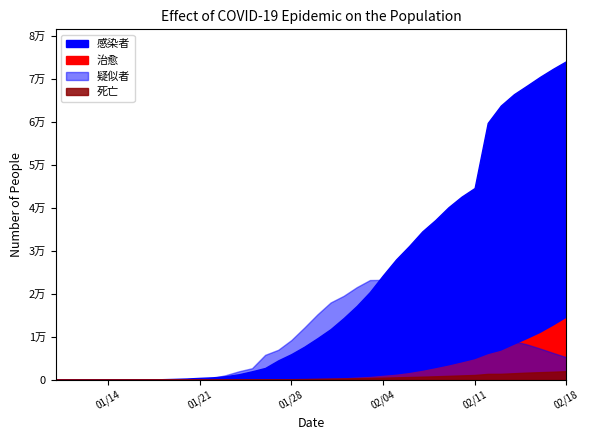

What is the sum of the 疑似者 values at 2020-01-22 and 2020-01-24?

2358